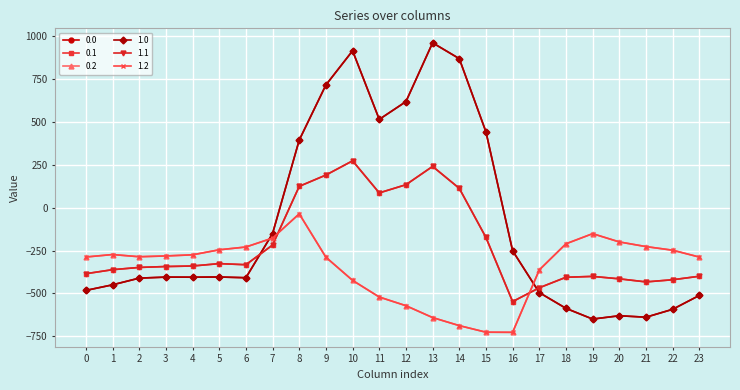

The 0.1 series shows -133.0 at 3. True or false?

False